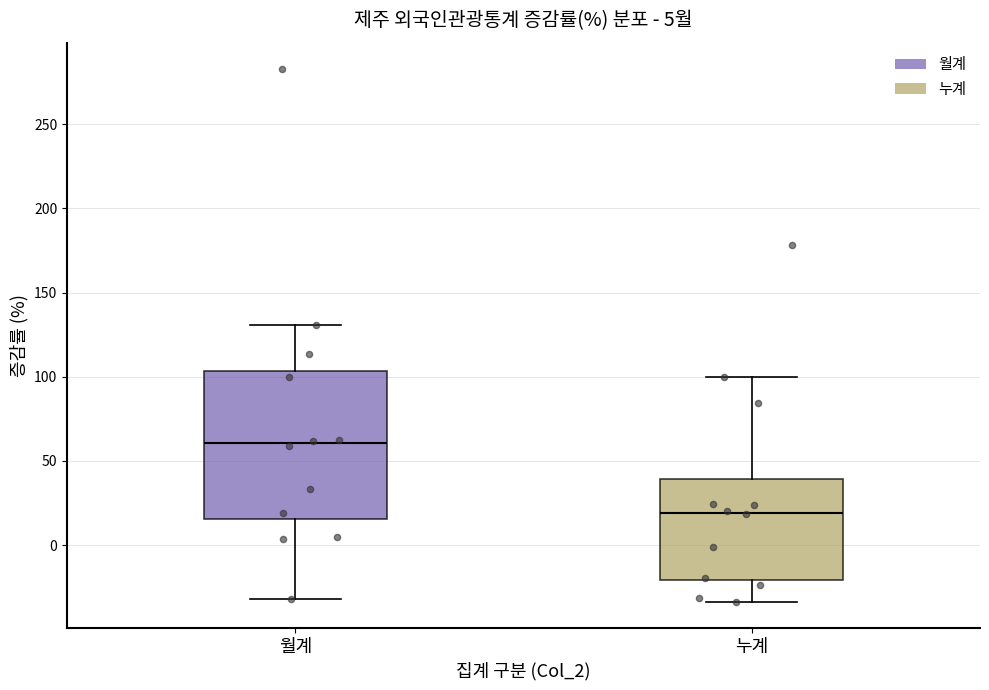

Reading left to right, read every box against the y-axis: the position of its median line, the range the box covers, and the ends of its whiskers. The values are not printed on the chart, so give them approximately, as read against the axis.

월계: median 60, box 15 to 105, whiskers -30 to 130
누계: median 20, box -20 to 40, whiskers -35 to 100